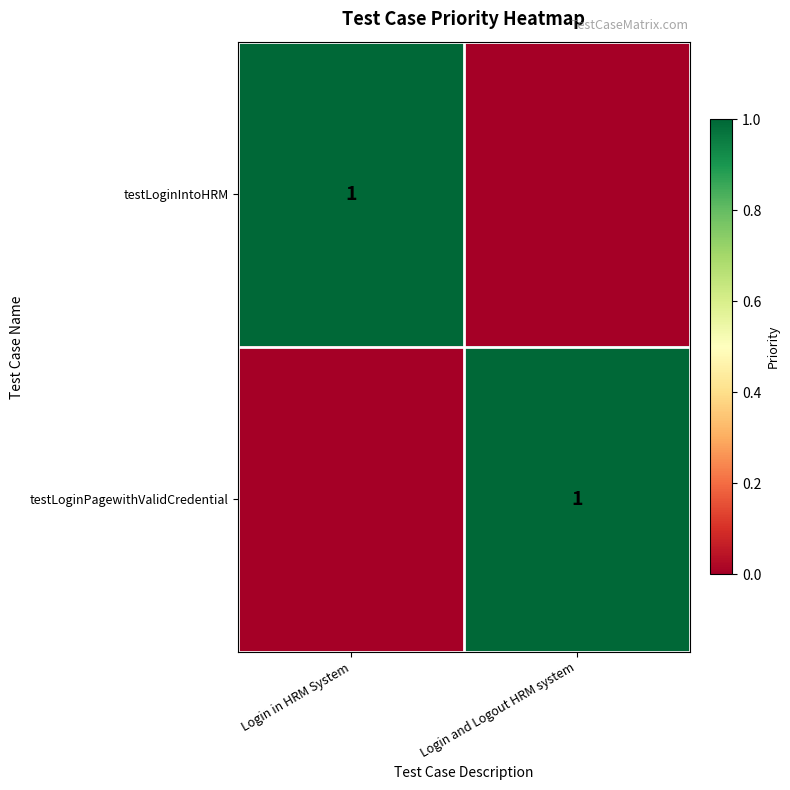

The value of testLoginIntoHRM at Login in HRM System is 1. True or false?

True